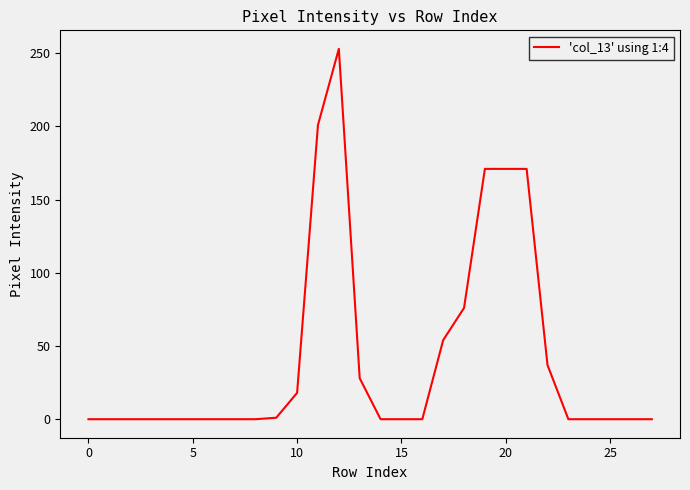

What is the greatest value displayed?

253